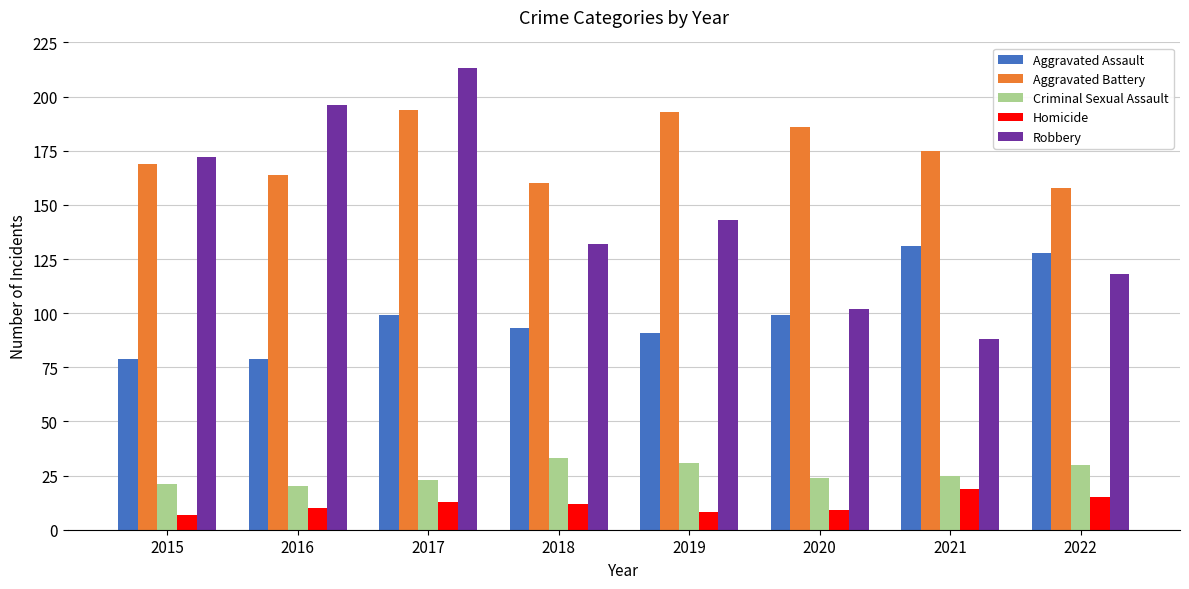

Reading left to right, transcribe all the data shown in this chart.

Aggravated Assault: 79	79	99	93	91	99	131	128
Aggravated Battery: 169	164	194	160	193	186	175	158
Criminal Sexual Assault: 21	20	23	33	31	24	25	30
Homicide: 7	10	13	12	8	9	19	15
Robbery: 172	196	213	132	143	102	88	118